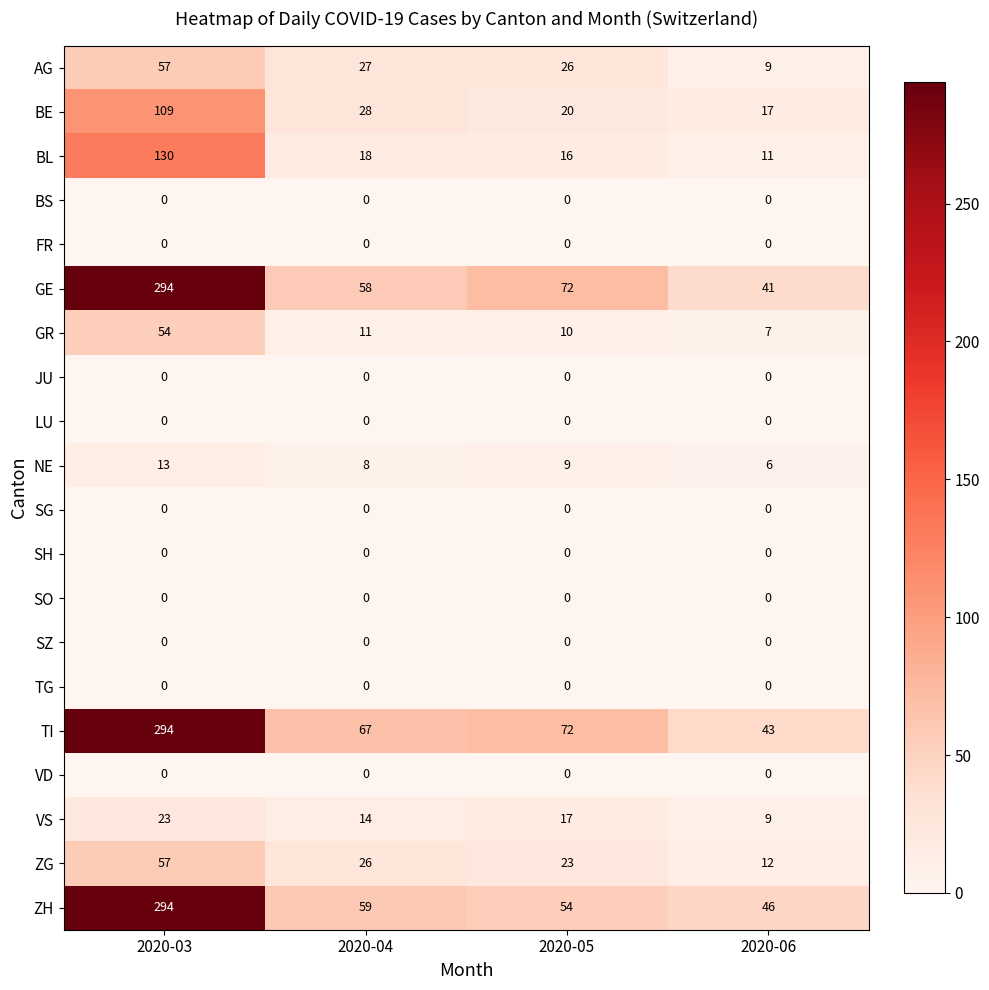

Read the VS value at 2020-03.

23